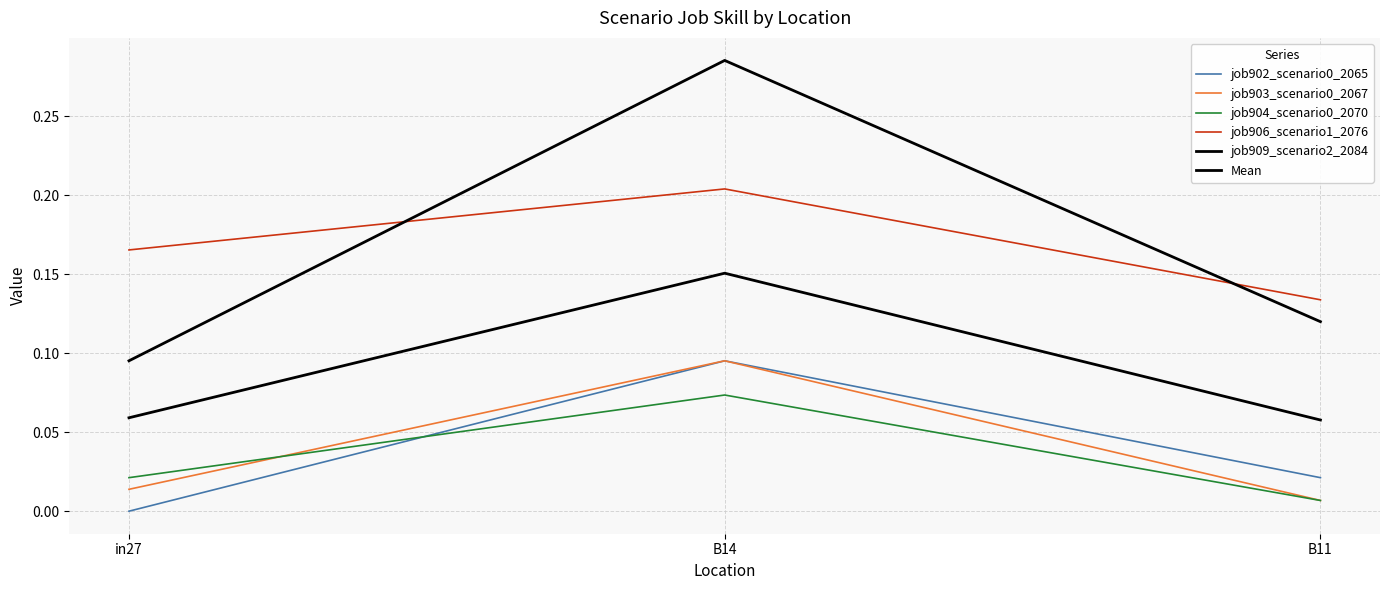

At which category does the chart reach its minimum across all series?

in27